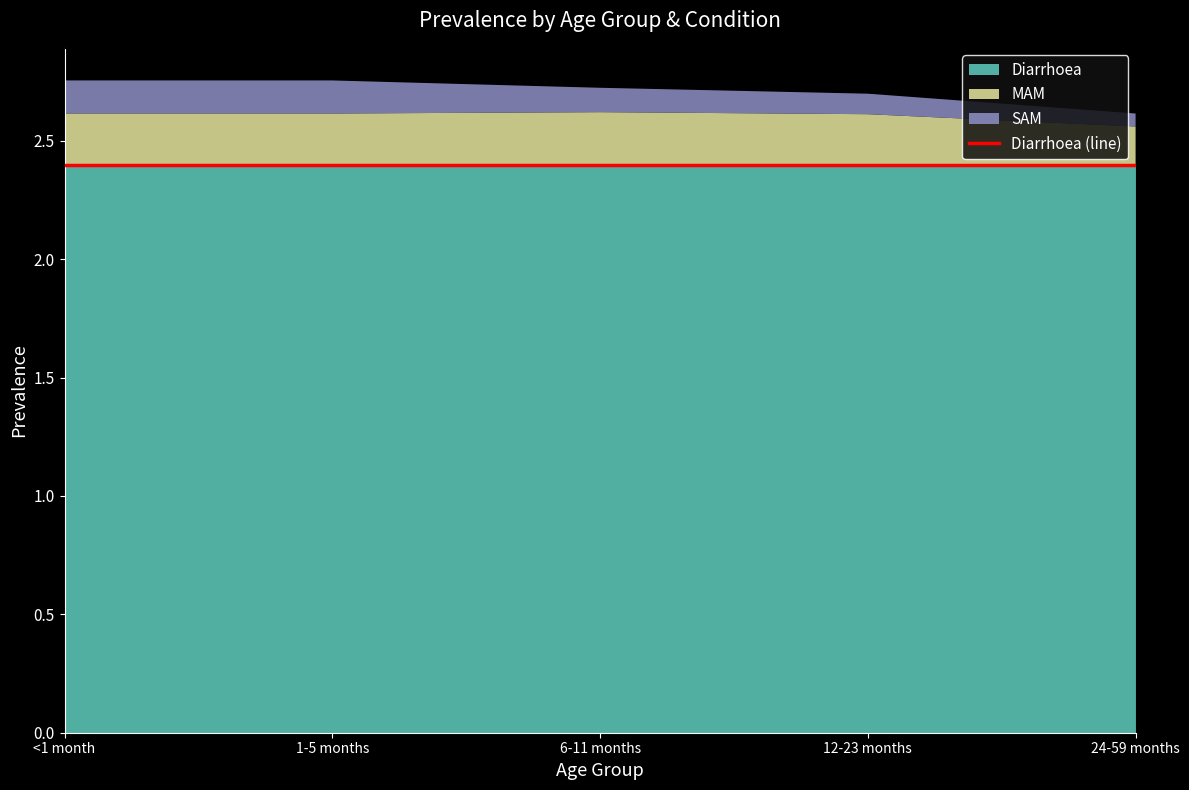

Reading right to left, list all the values displayed in this chart.

Diarrhoea: 24-59 months=2.4	12-23 months=2.4	6-11 months=2.4	1-5 months=2.4	<1 month=2.4
MAM: 24-59 months=0.2	12-23 months=0.2	6-11 months=0.2	1-5 months=0.2	<1 month=0.2
SAM: 24-59 months=0.1	12-23 months=0.1	6-11 months=0.1	1-5 months=0.1	<1 month=0.1